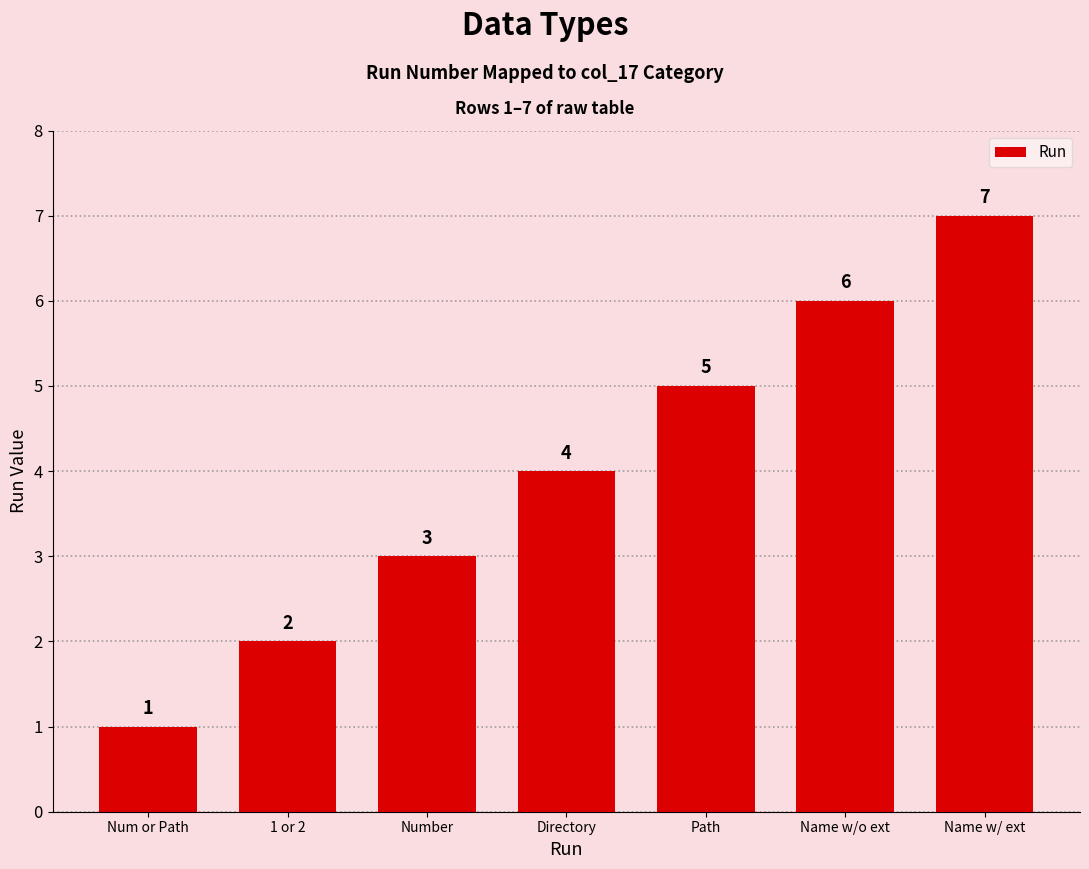

At which category does the chart reach its minimum across all series?

Num or Path